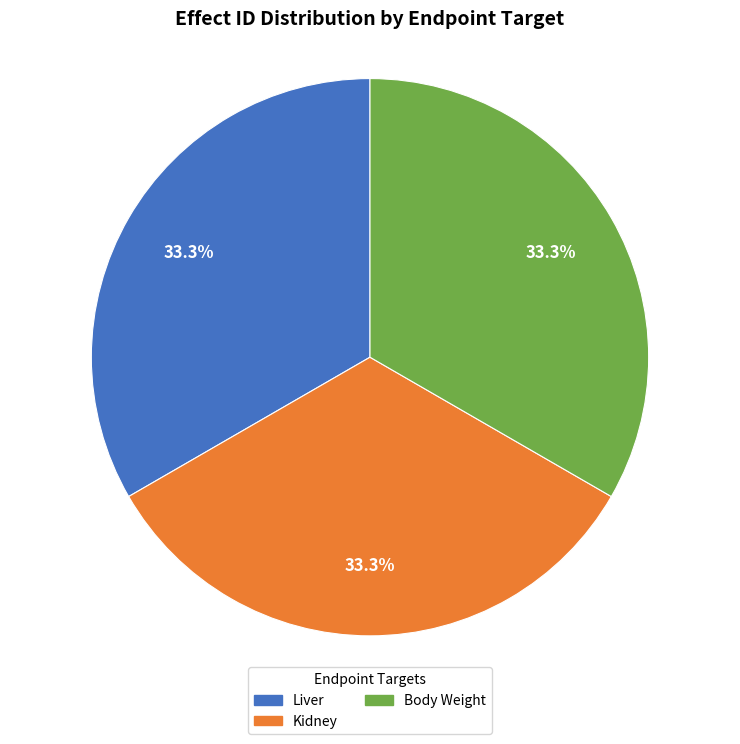

To the nearest percent, what is the difference between the largest and smallest slice percentages?

0%